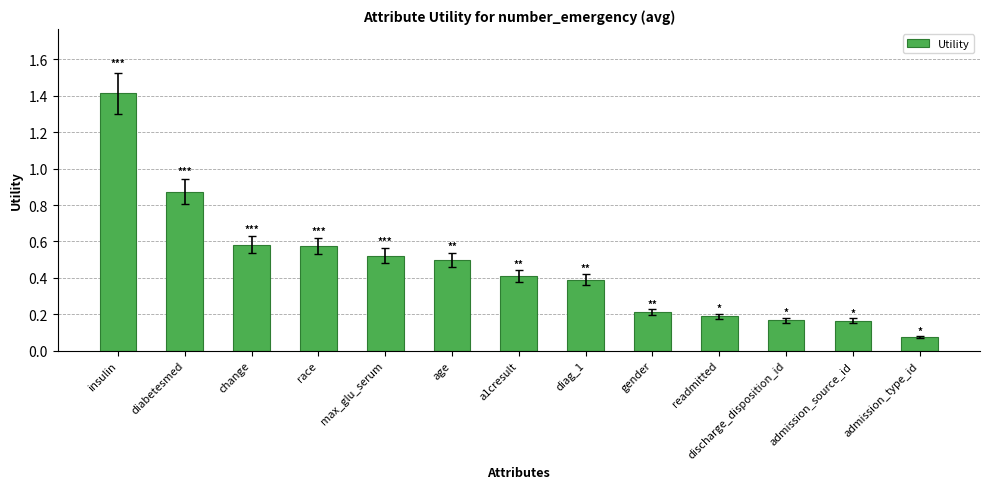

What position from the right is discharge_disposition_id?

3